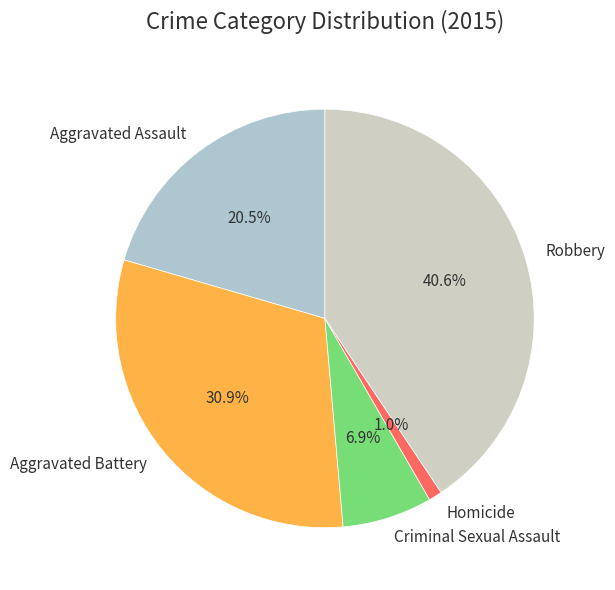

Which slice is the smallest?

Homicide